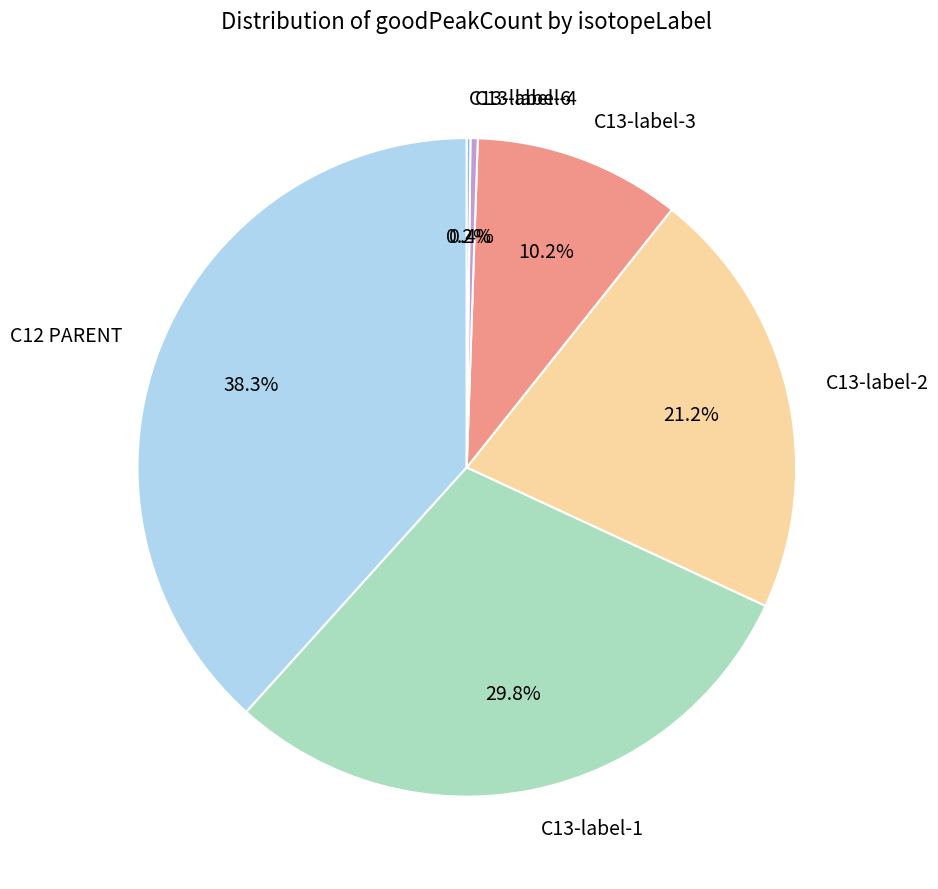

Do C13-label-1 and C12 PARENT together represent more than half of the pie?

Yes